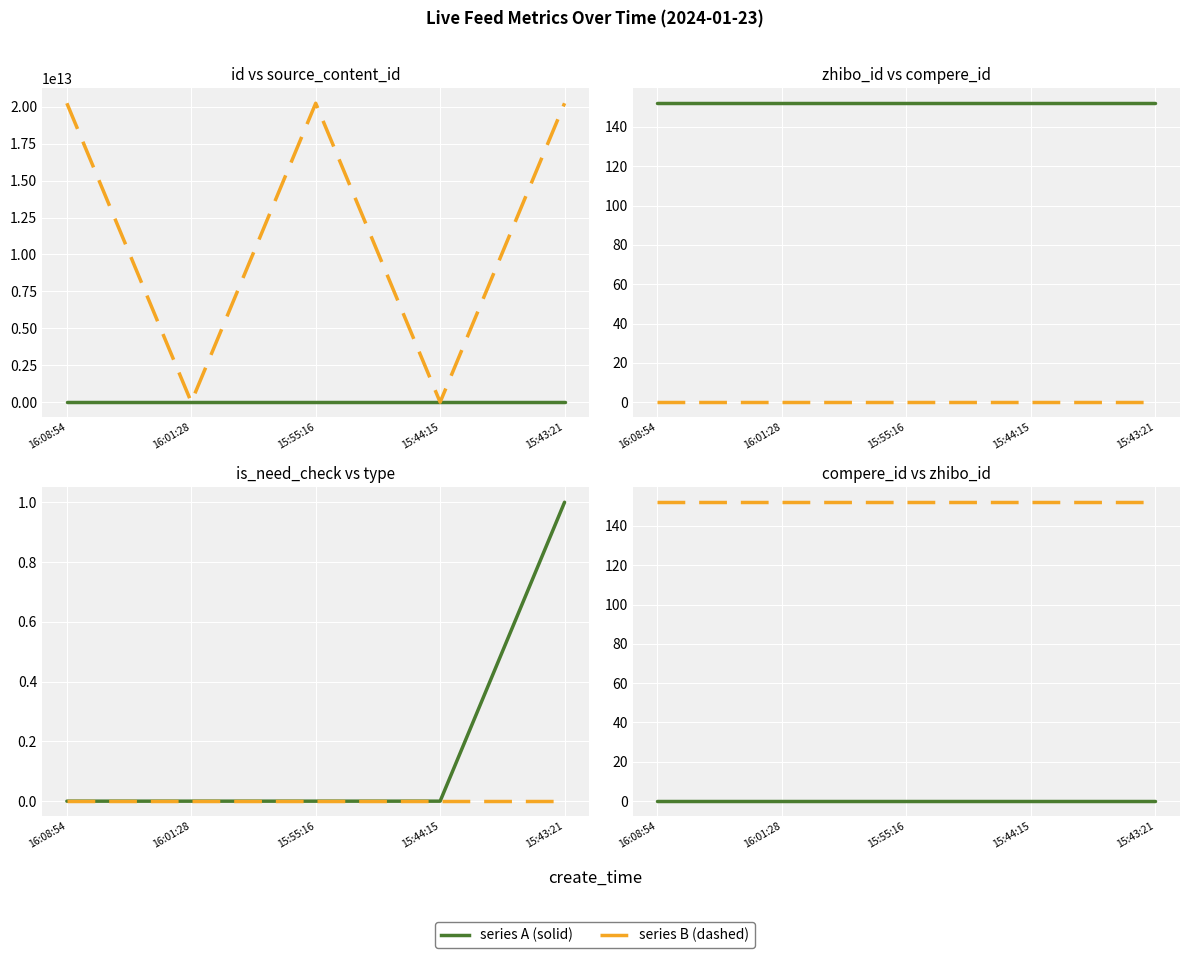

The value of compere_id at 16:01:28 is 0. True or false?

True